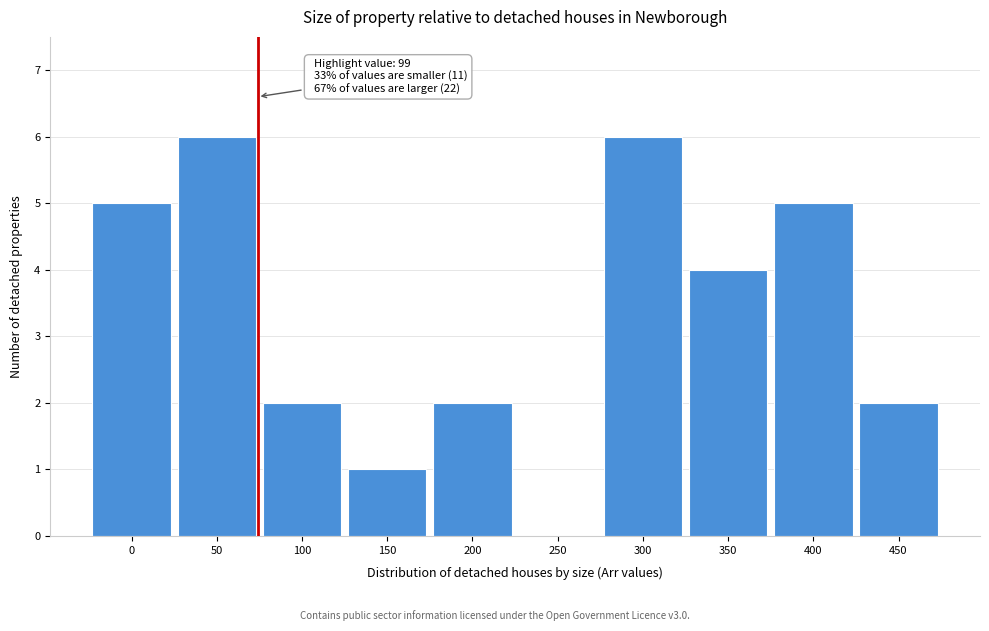

Reading left to right, transcribe all the data shown in this chart.

0=5	50=6	100=2	150=1	200=2	250=0	300=6	350=4	400=5	450=2